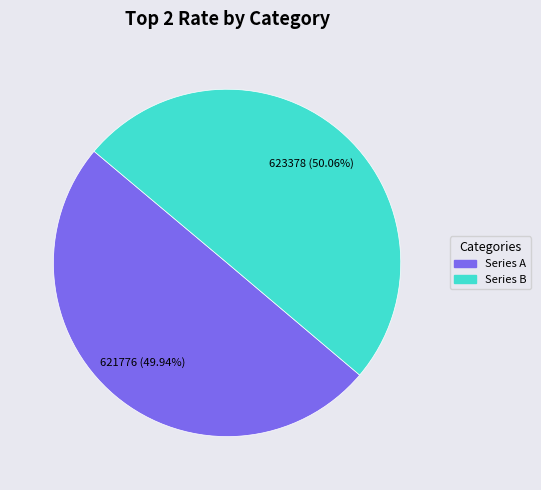

Does any single category account for the majority?

Yes